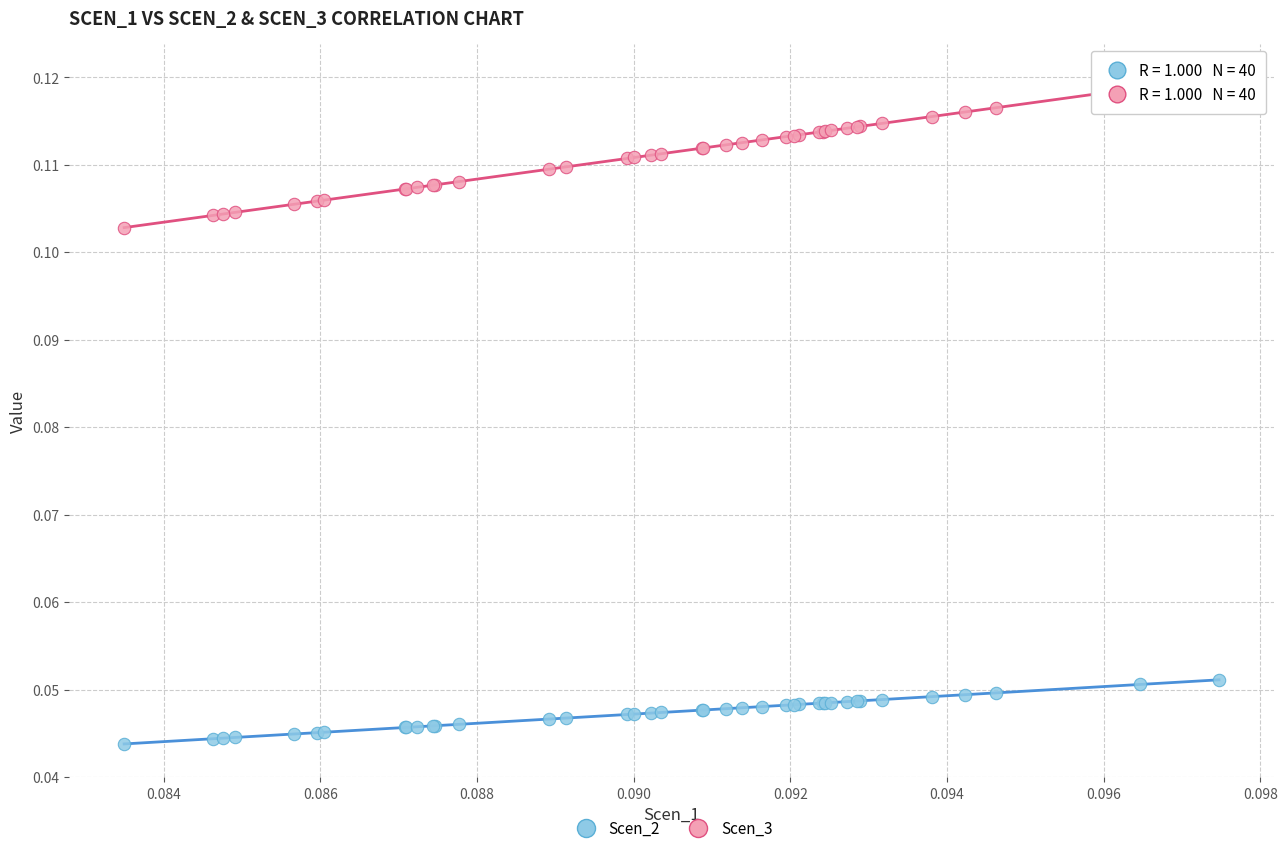

What are all the series names shown in the legend?

Scen_2, Scen_3